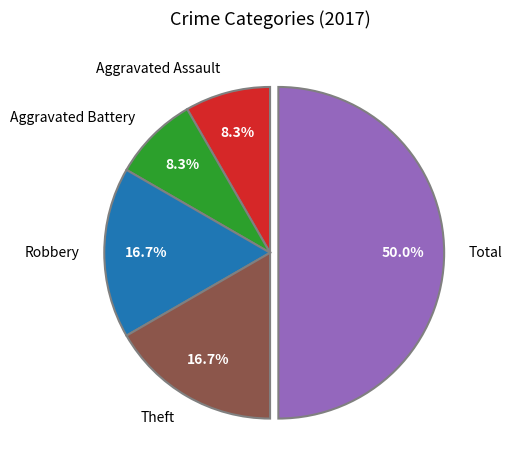

Count the number of slices in the pie.

5